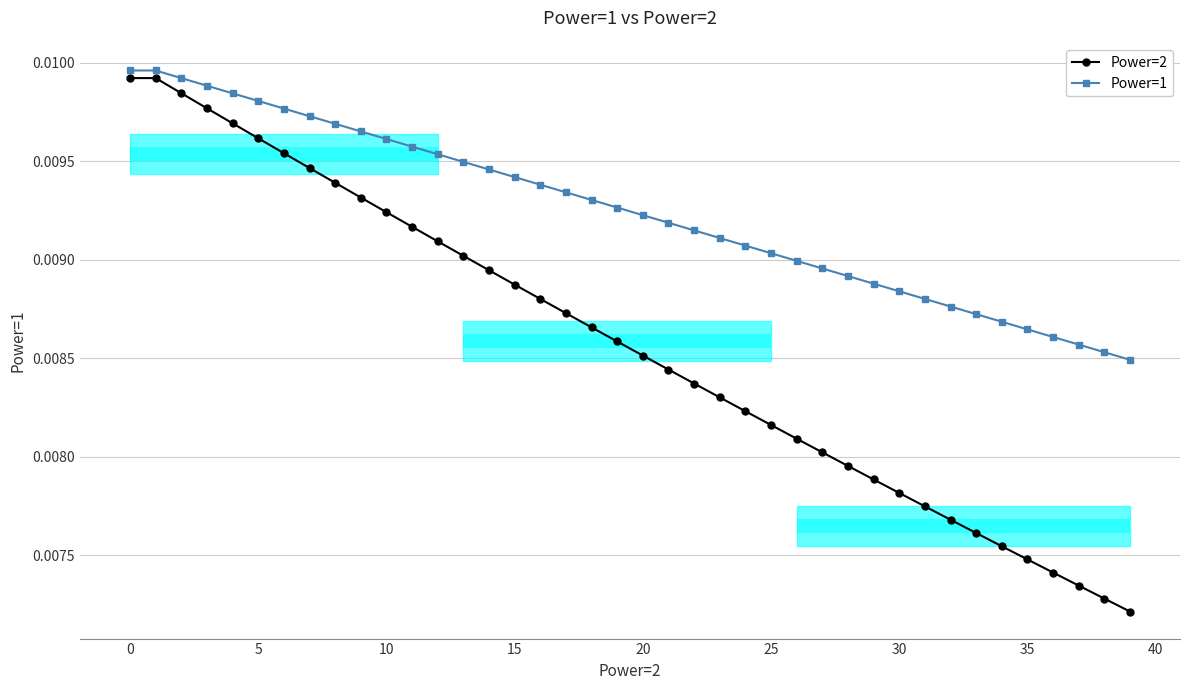

Count the number of data series in this chart.

2